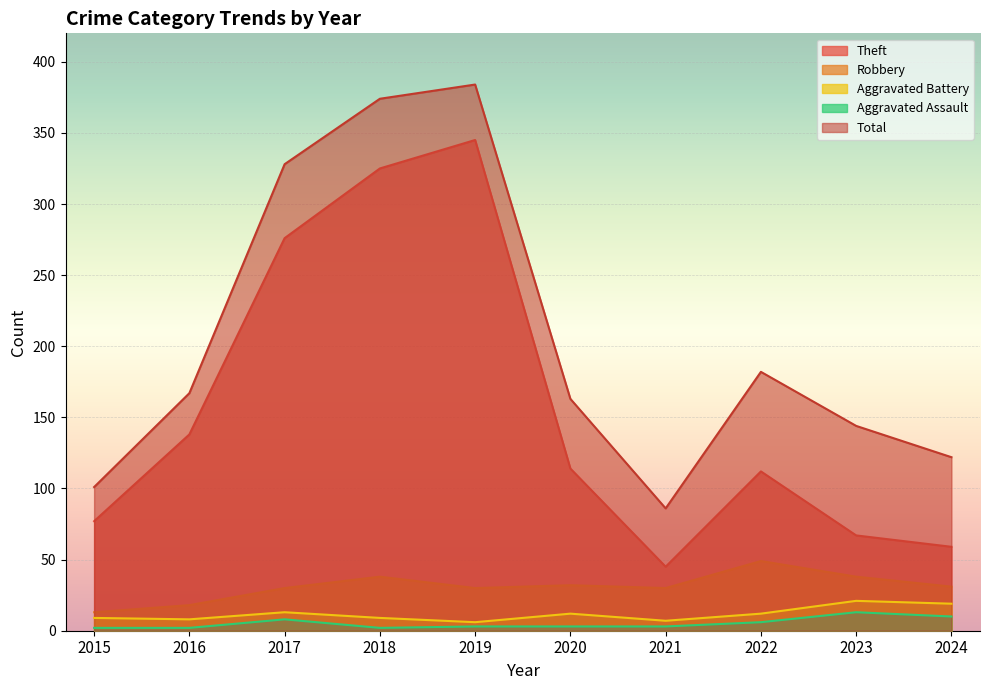

Between 2017 and 2018, which is larger?

2018